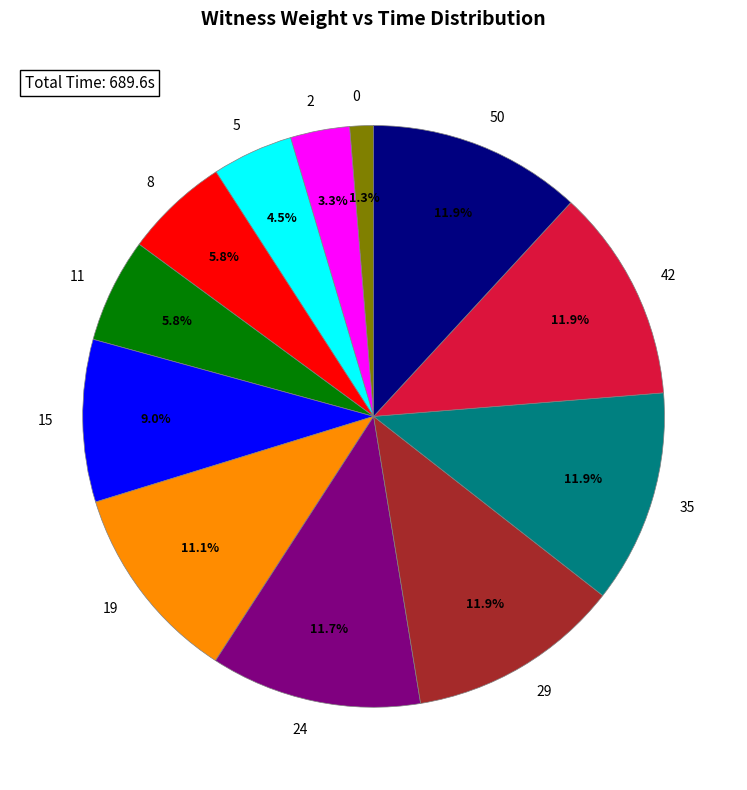

Is the sum of 5 and 24 greater than half?

No